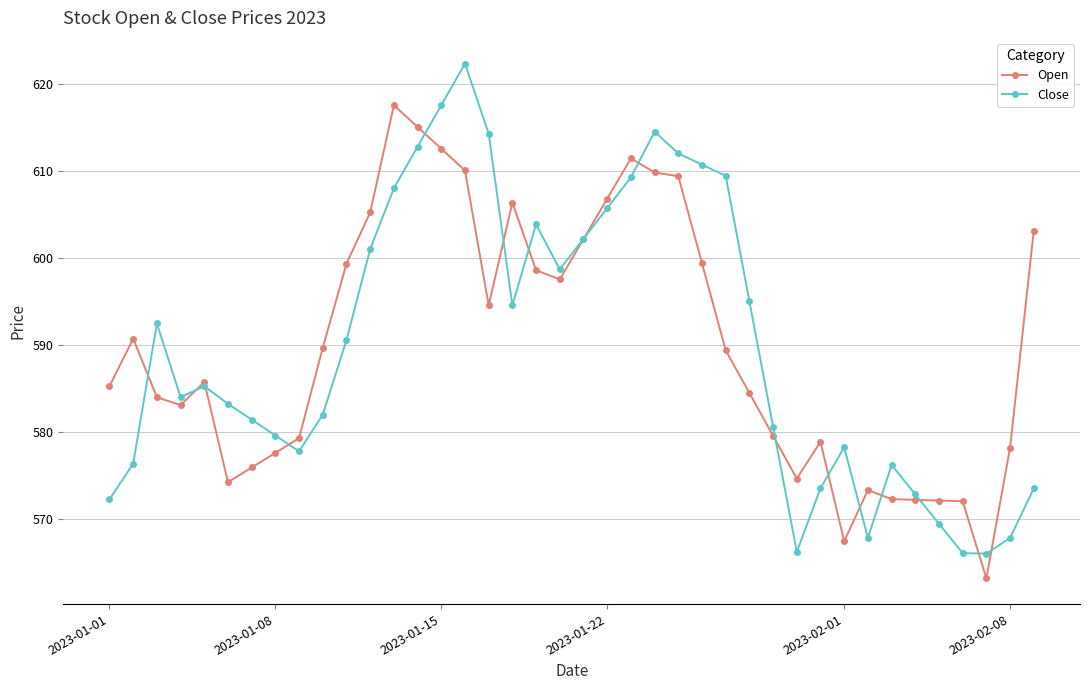

In Close, how many points are lower than both neighbors (excluding endpoints)?

7